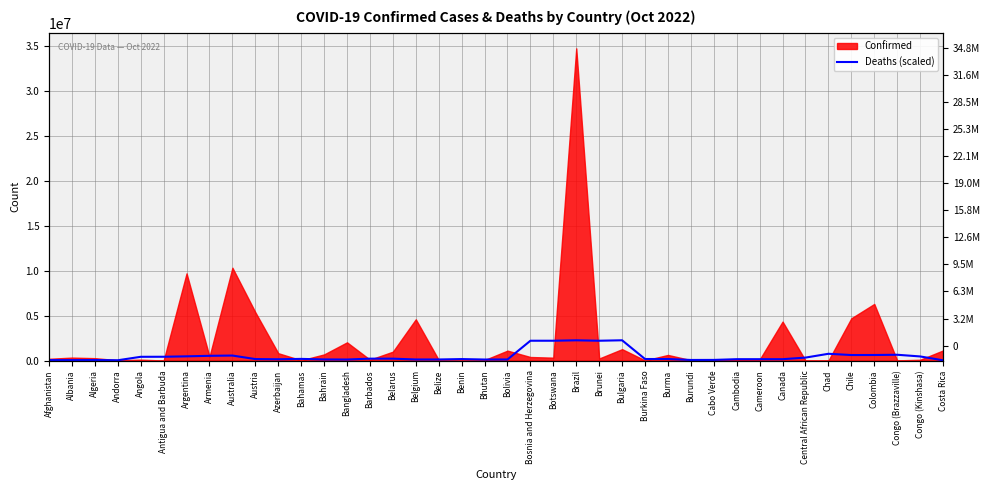

Approximately how many times larger is the value at Burundi compared to Antigua and Barbuda?

0.2